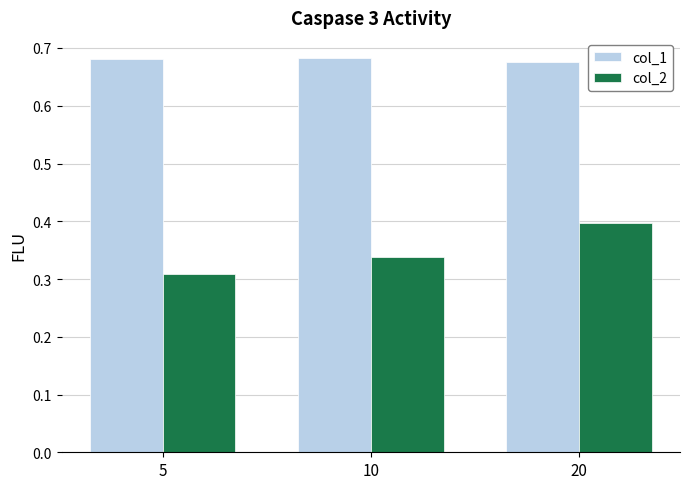

What are all the series names shown in the legend?

col_1, col_2